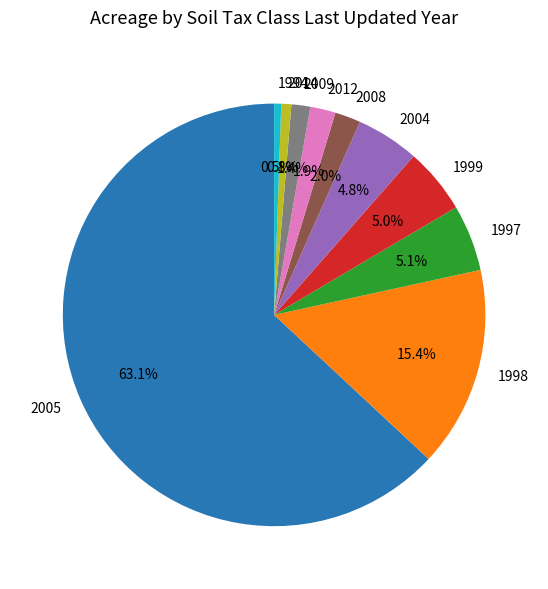

Combined, do 1998 and 2012 account for over 50%?

No